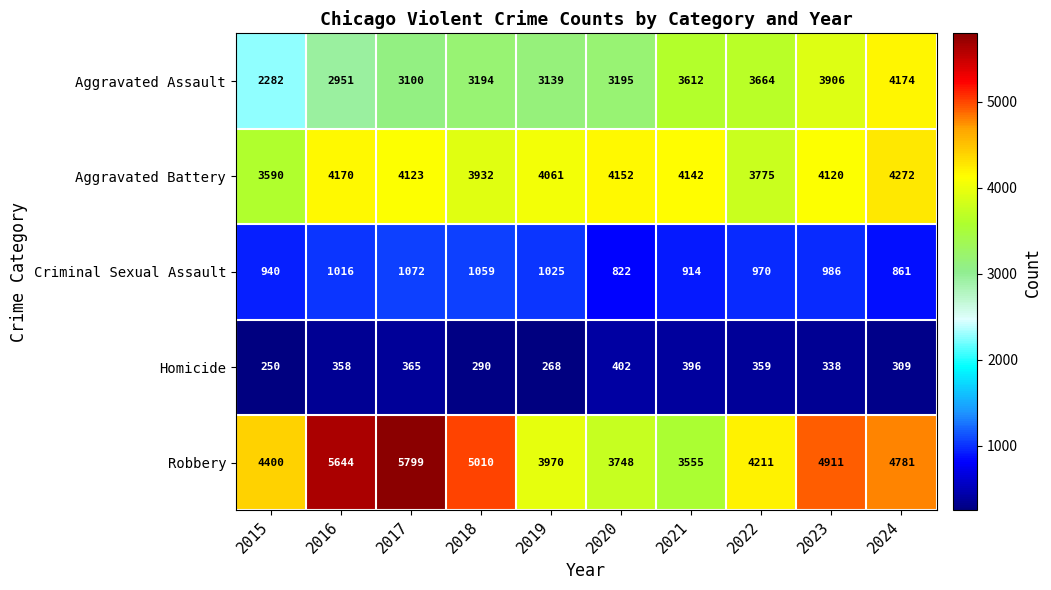

What is the difference between the highest and lowest values at 2024?

4472